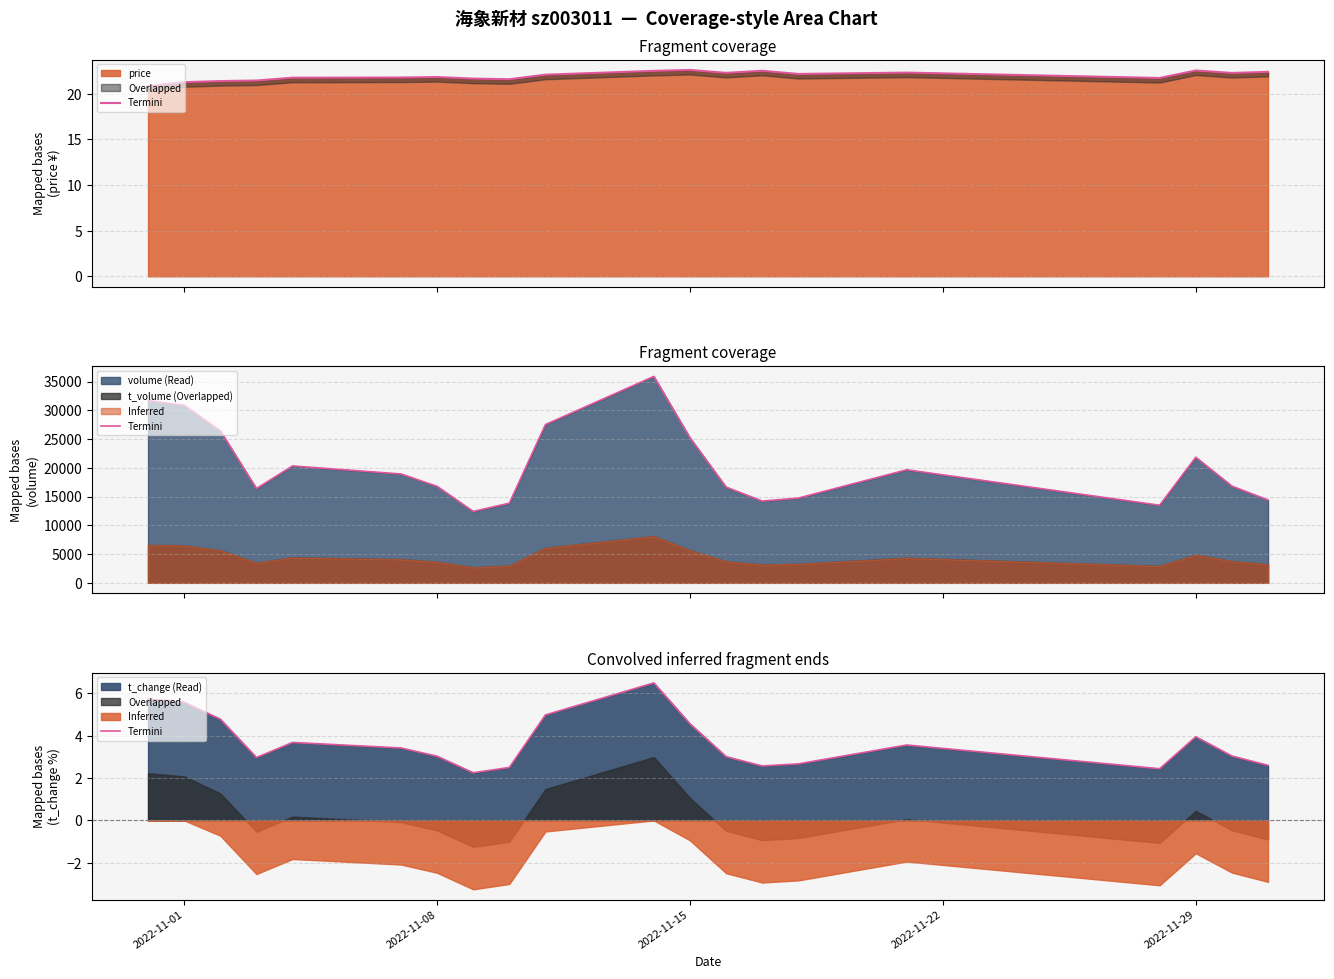

How many data points are above 3?

13